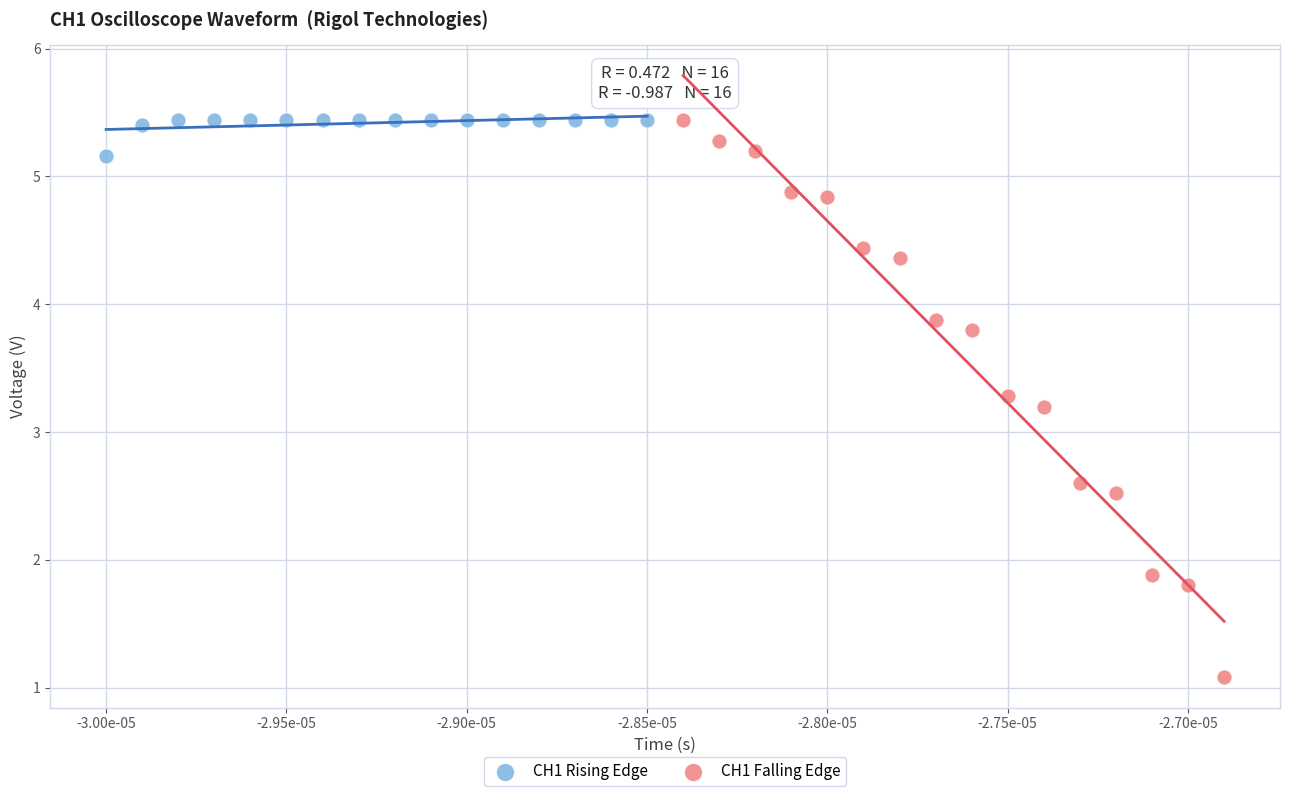

Which series has the widest spread of Y values?

CH1 Falling Edge